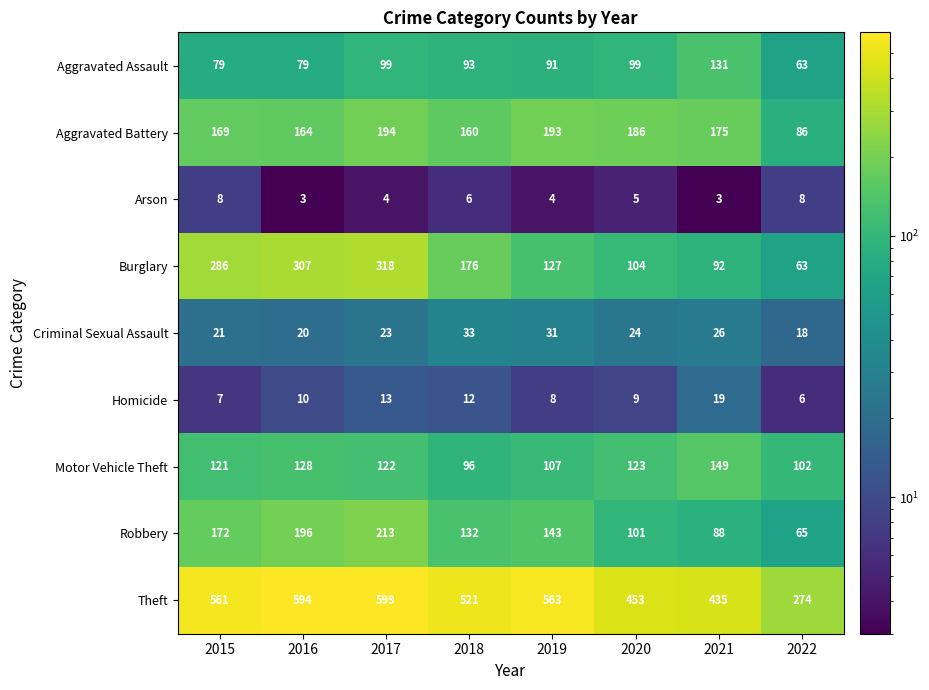

Rank the series at 2015 from lowest to highest value.

Homicide, Arson, Criminal Sexual Assault, Aggravated Assault, Motor Vehicle Theft, Aggravated Battery, Robbery, Burglary, Theft